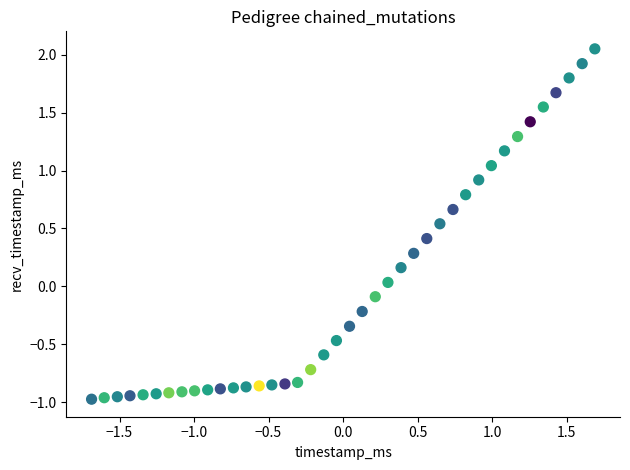

What is the range of X values (max minus min)?

3.4